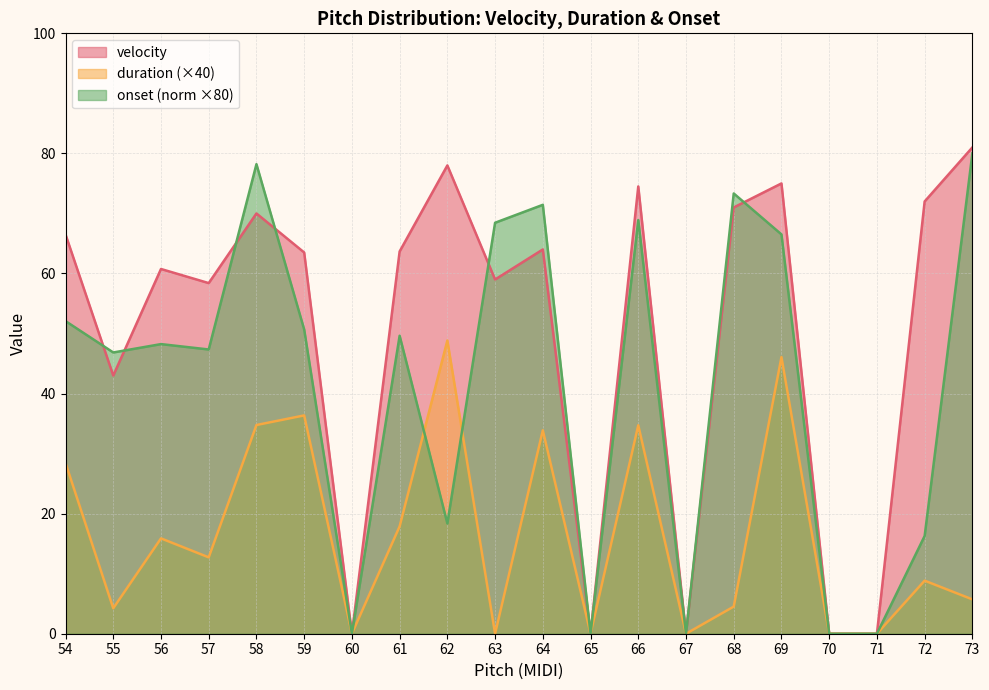

Between 54 and 56, which series saw the biggest shift?

duration (×40)